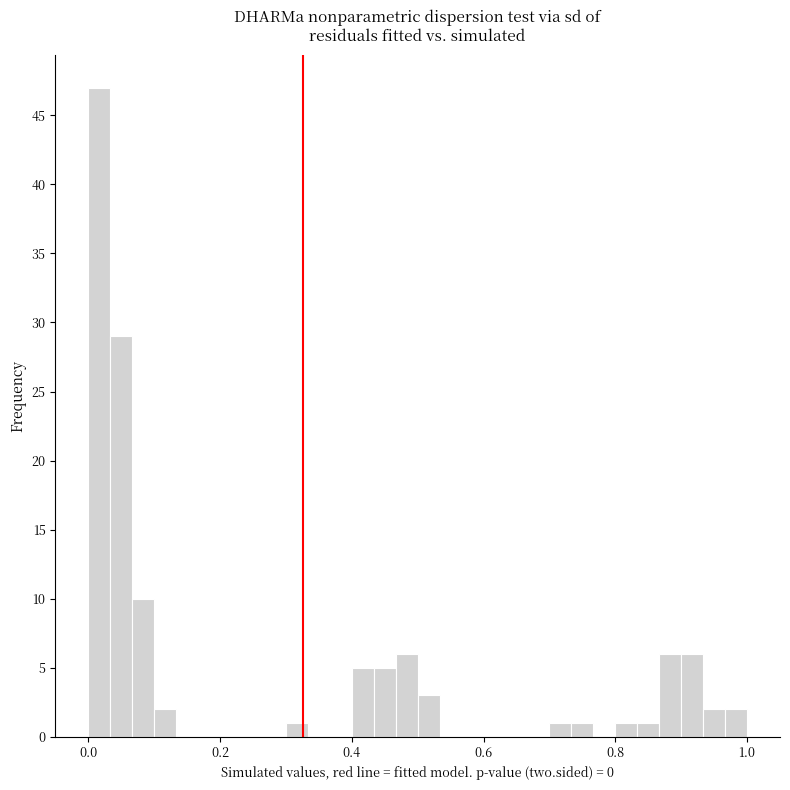

Around what value on the x-axis is the tallest bar? Give the approximate position of its centre, as read against the axis.

0.02